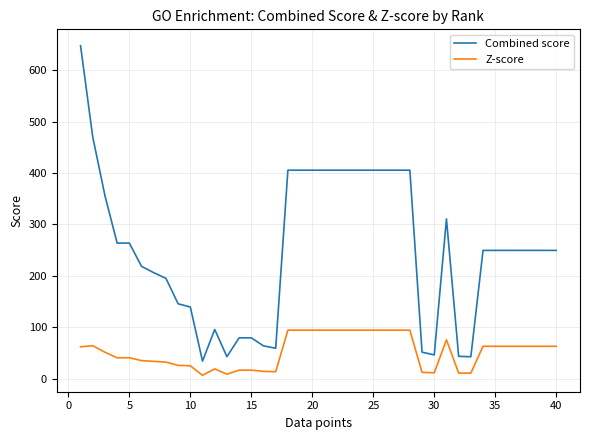

What is the maximum value shown in the chart?

647.6